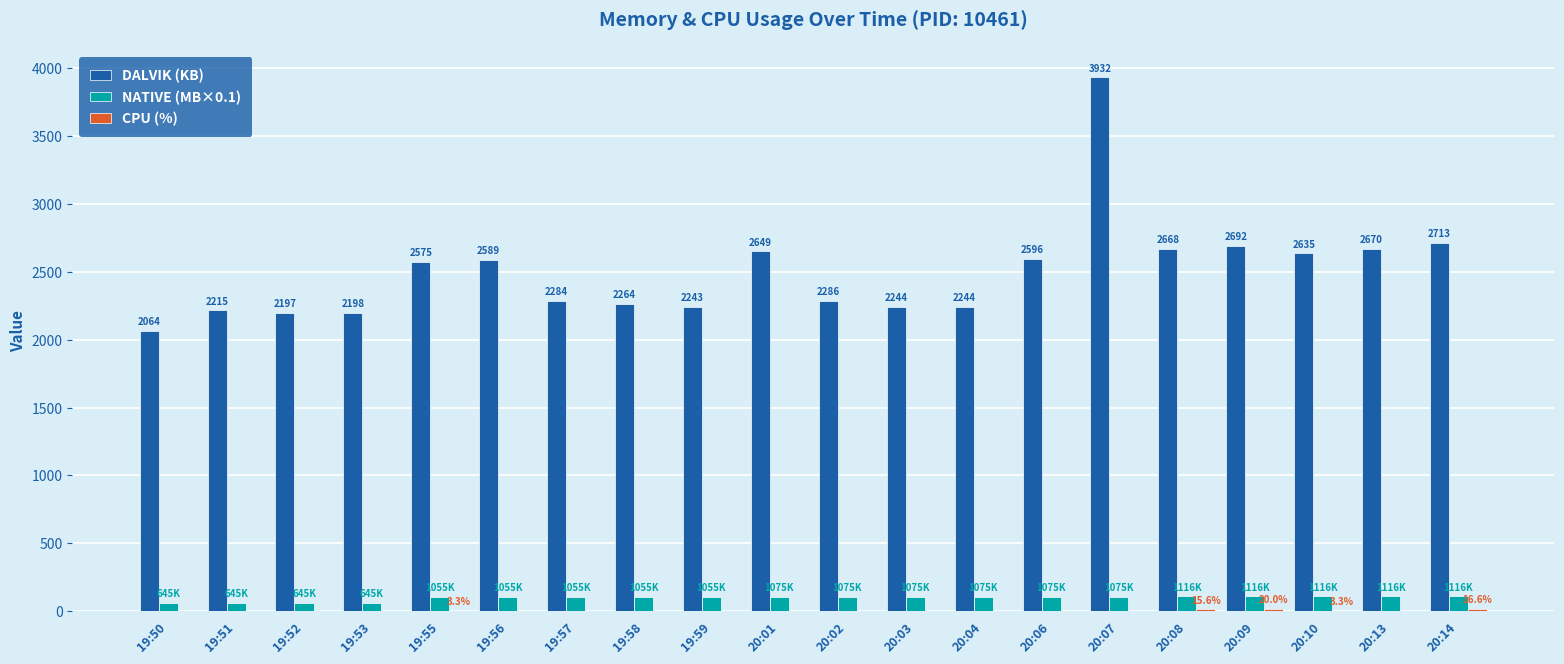

At which category does the chart reach its peak across all series?

20:07